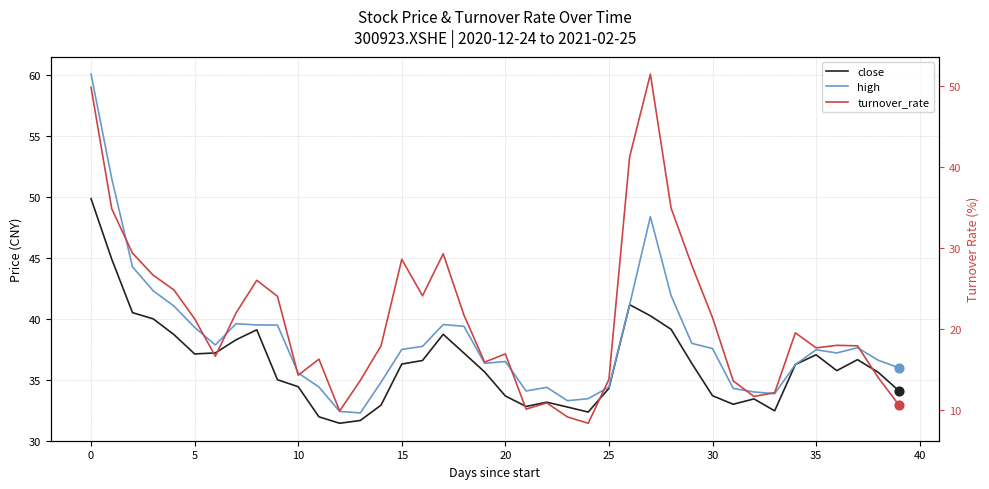

Which series reaches the maximum Y coordinate?

high